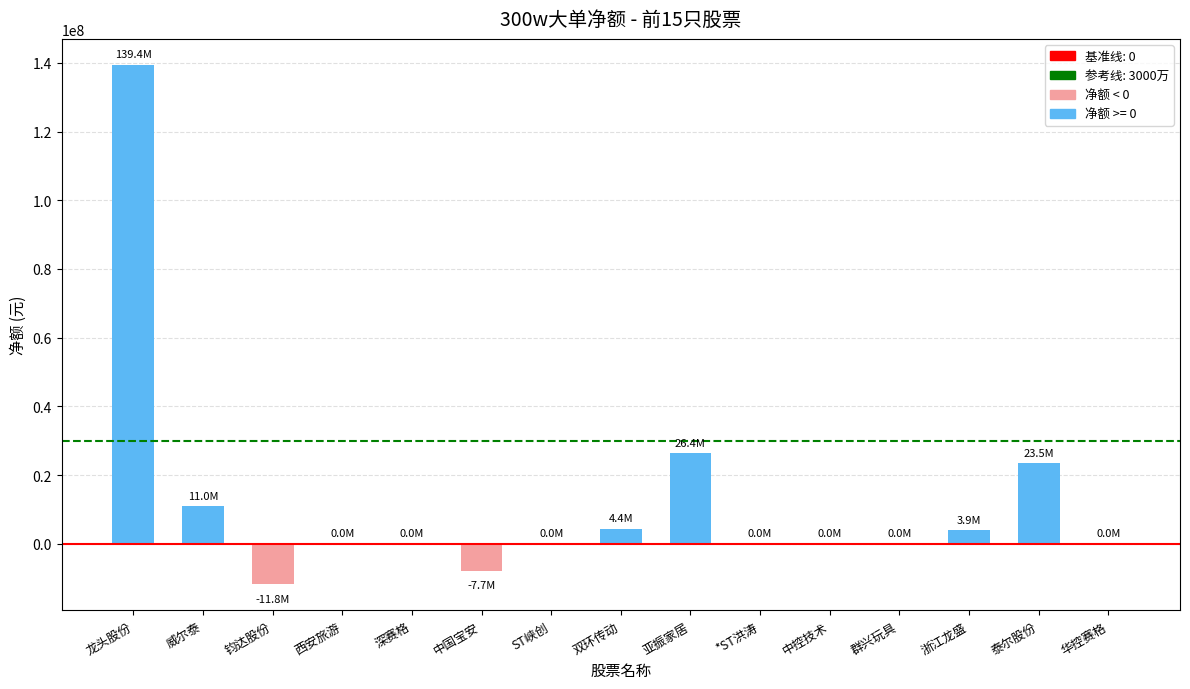

How many data points does each series have?

15